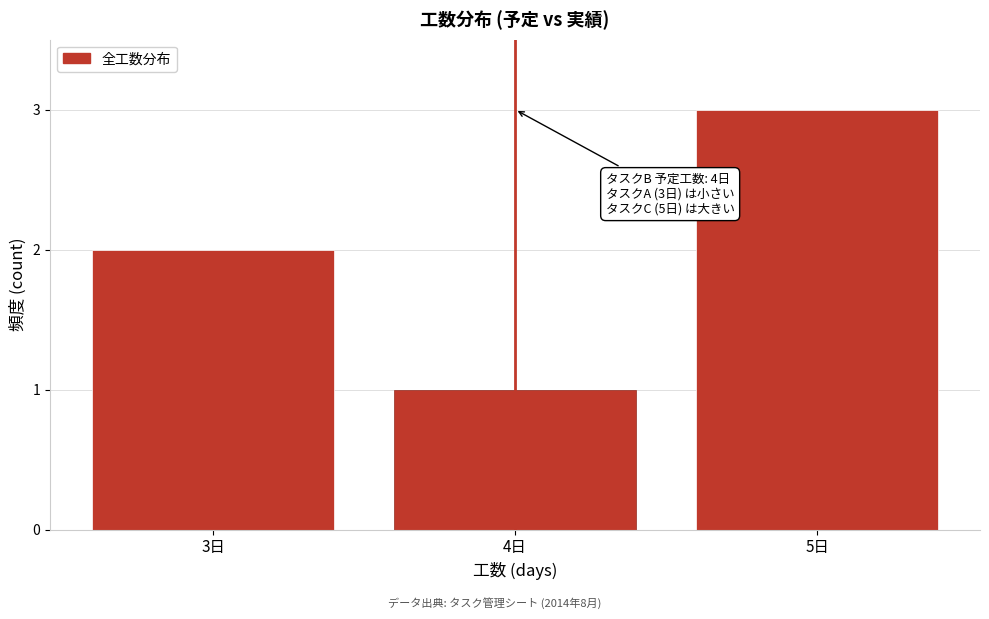

Reading right to left, list all the values displayed in this chart.

3	1	2